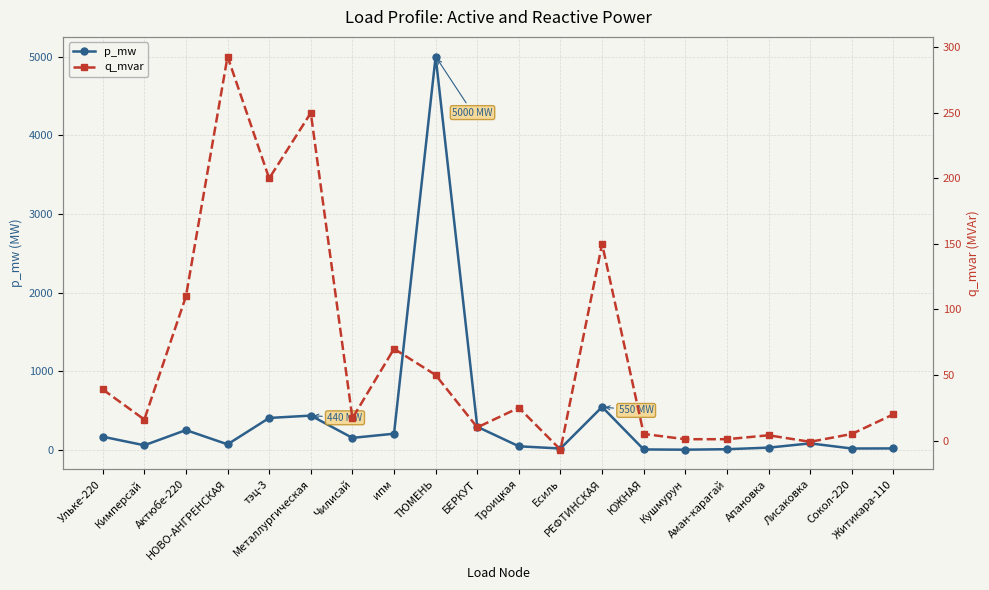

How many data points does each series have?

20